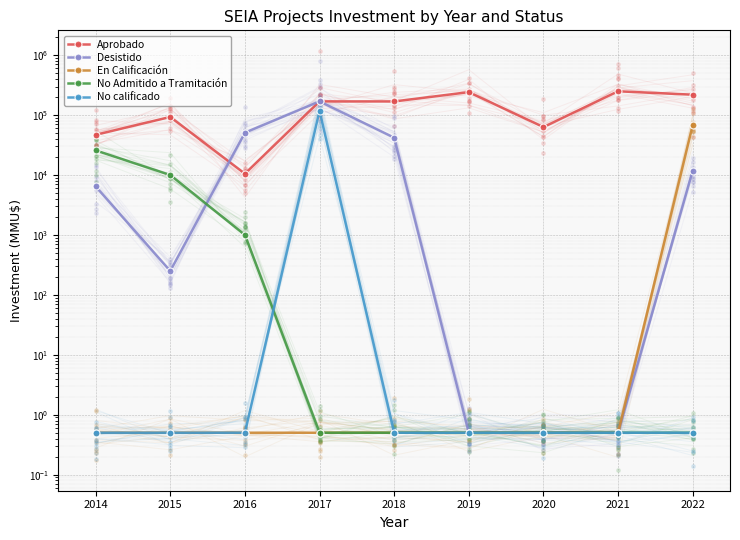

Which series reaches the maximum Y coordinate?

Aprobado